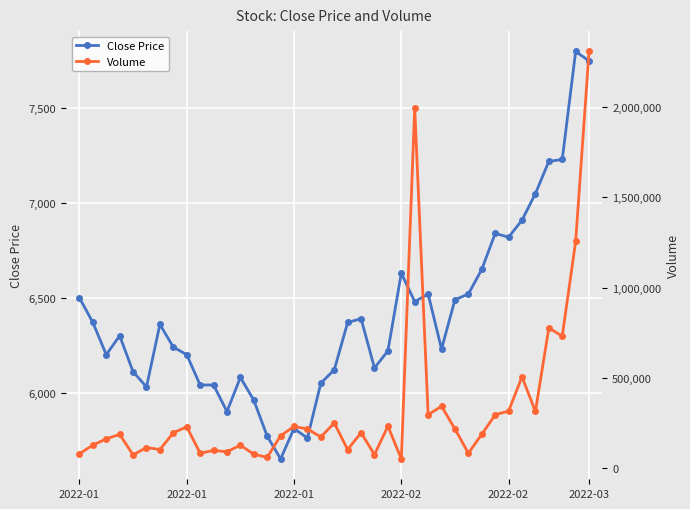

True or false: Close Price and Volume intersect in this chart.

False